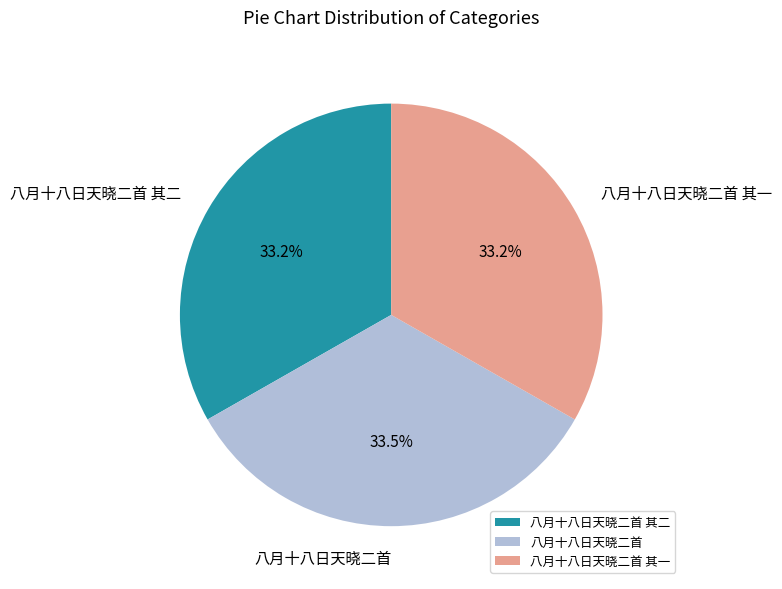

Approximately how many times larger is the value at 八月十八日天晓二首 其二 compared to 八月十八日天晓二首?

1.0